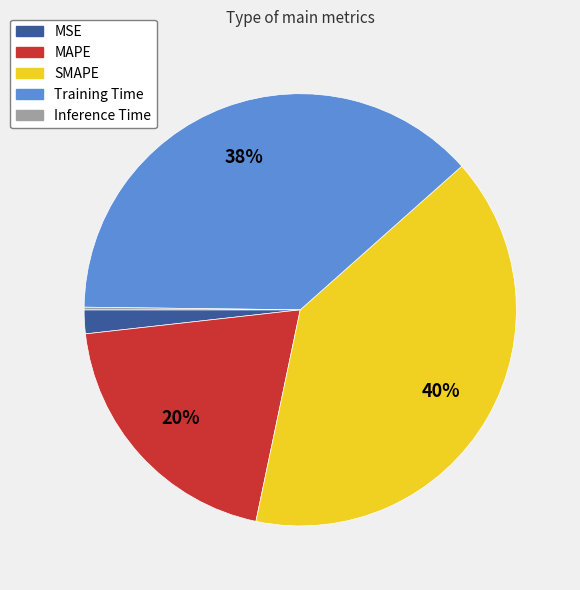

Is the sum of SMAPE and MAPE greater than half?

Yes